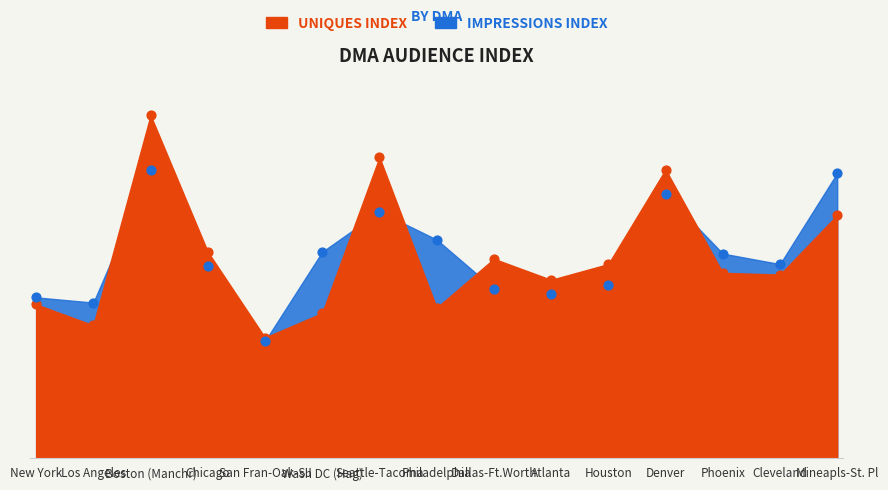

Is the value of UNIQUES INDEX at Mineapls-St. Pl greater than the value of IMPRESSIONS INDEX at Chicago?

Yes